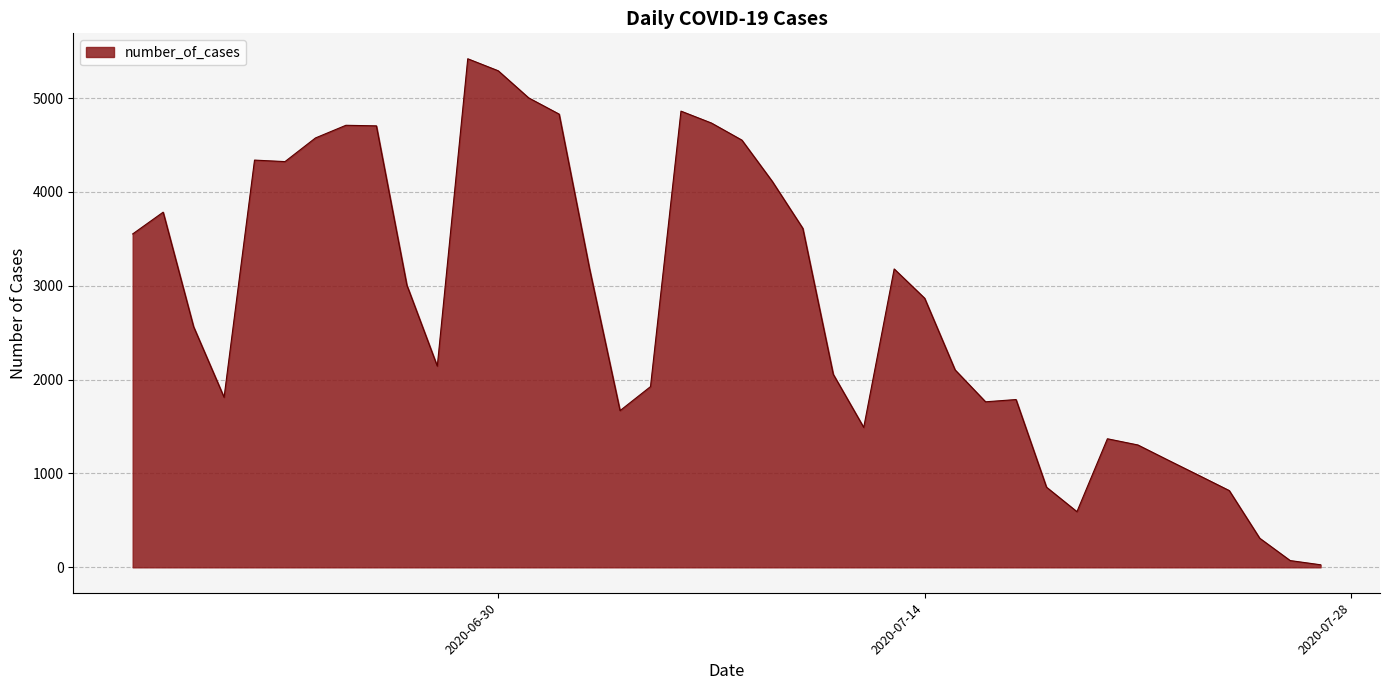

Does the chart display data point markers on the line(s)?

No